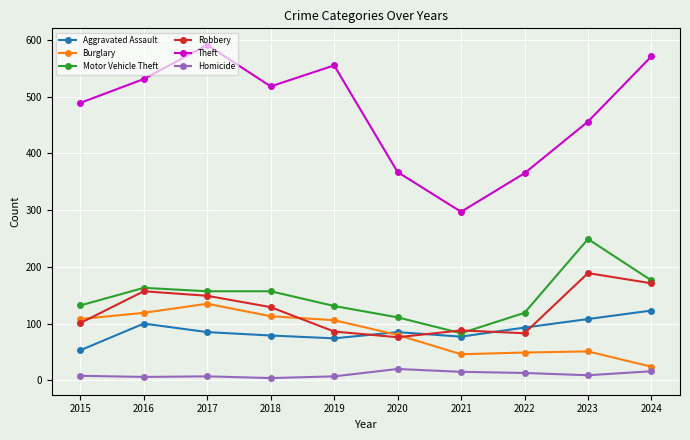

What is the approximate value of Homicide at 2018?

4